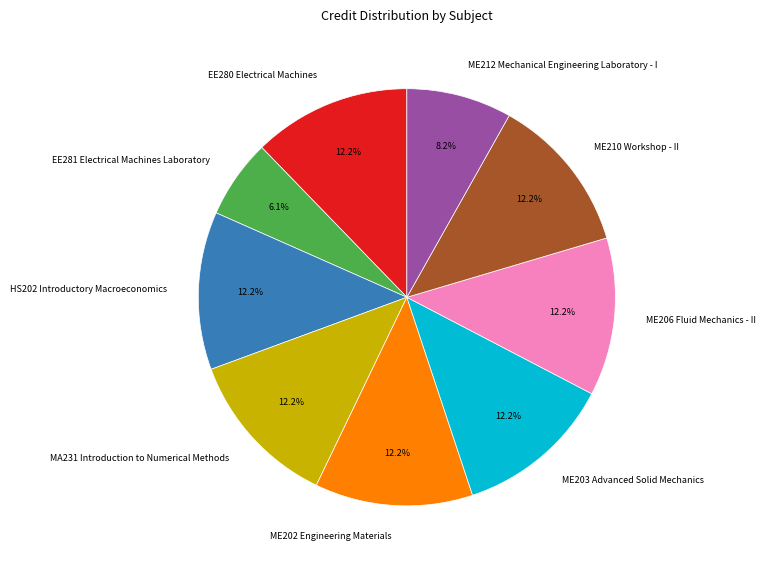

True or false: ME212 Mechanical Engineering Laboratory - I accounts for 1% of the total.

False